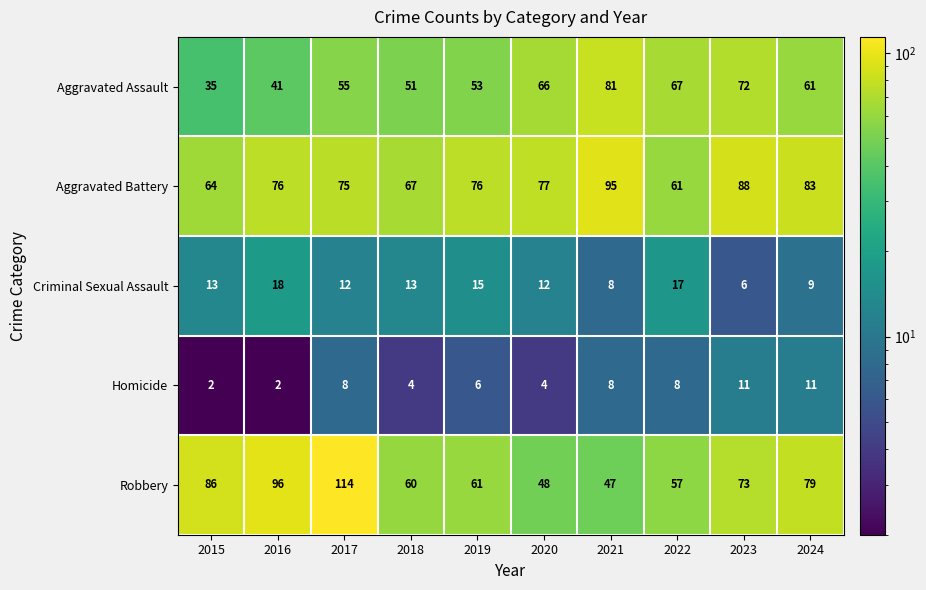

At which category is the sum across all series the highest?

2017